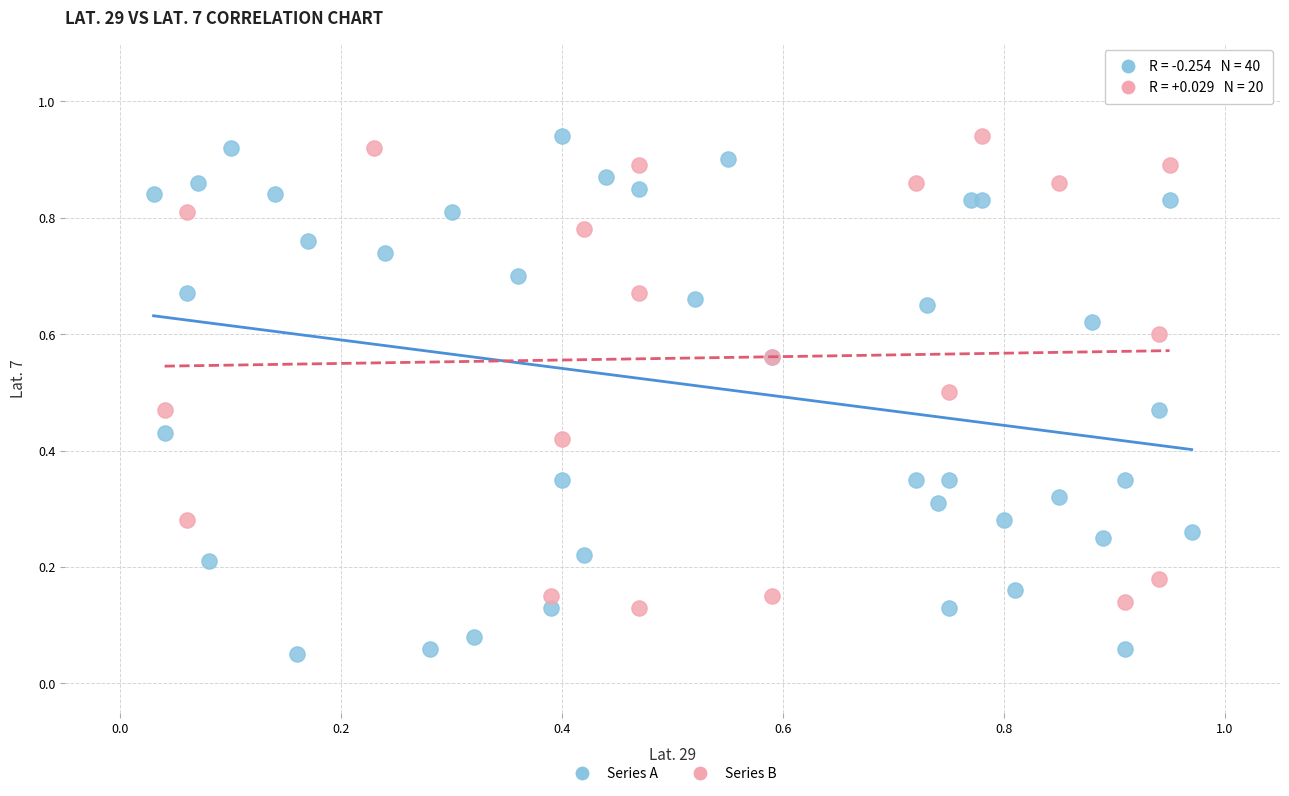

Which series has the largest Y range (max minus min)?

Series A